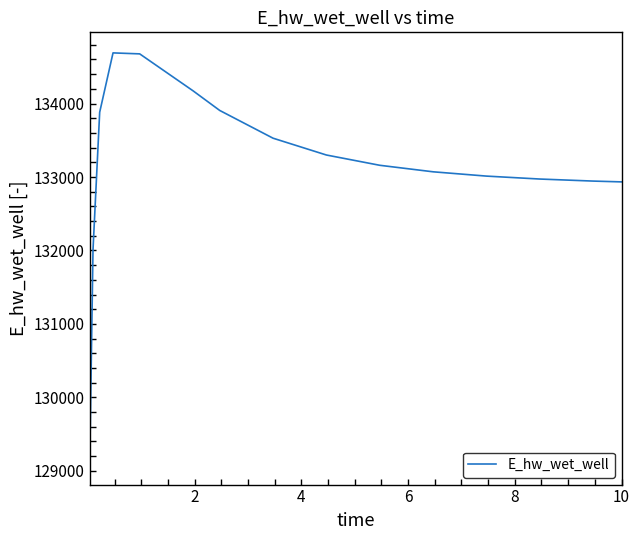

What is the difference between the maximum and minimum values?

5596.6